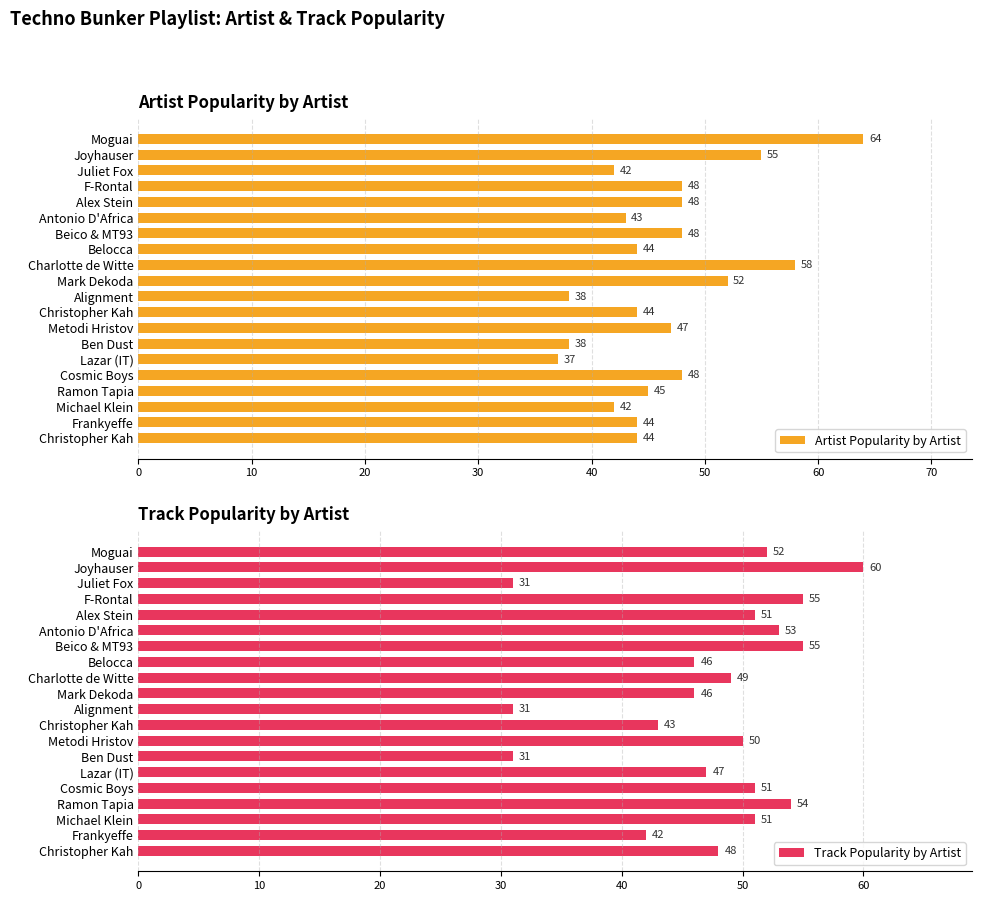

True or false: Artist Popularity by Artist has a value of 45 at Ramon Tapia.

True